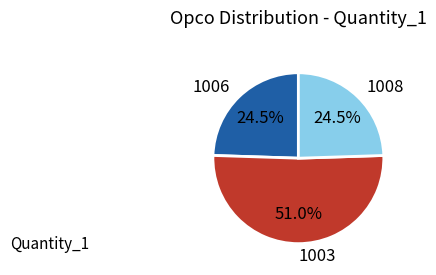

How much of the chart is everything except 1006?

75.5%